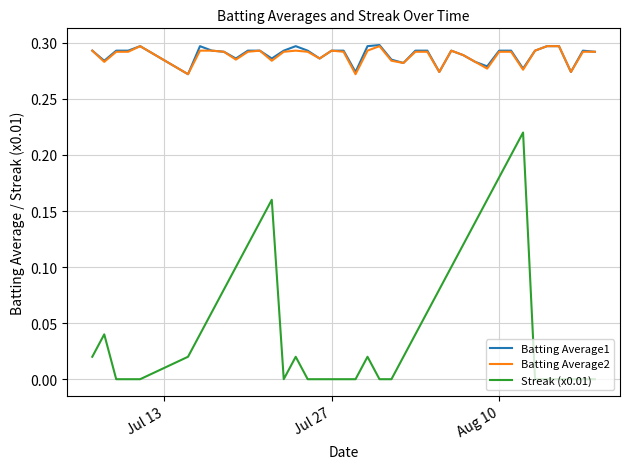

True or false: Streak (x0.01) and Batting Average2 intersect in this chart.

False